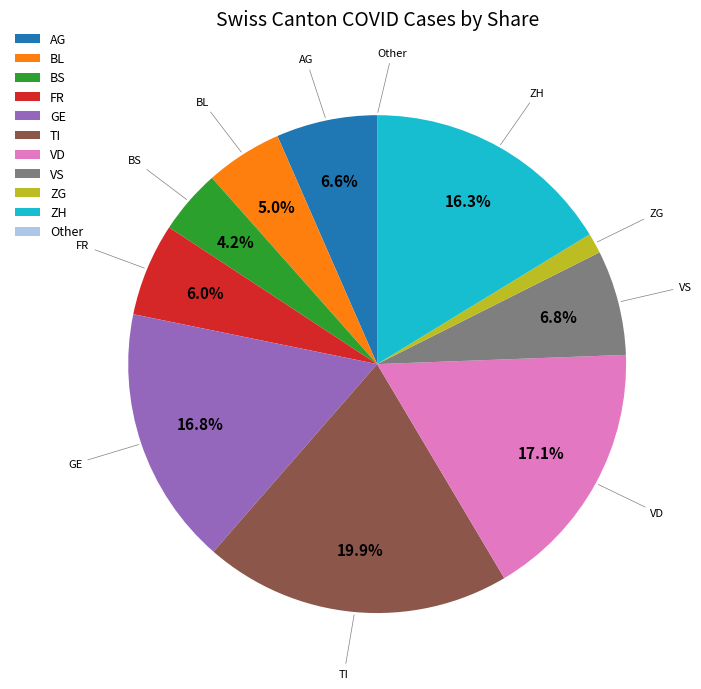

Does any single category account for the majority?

No